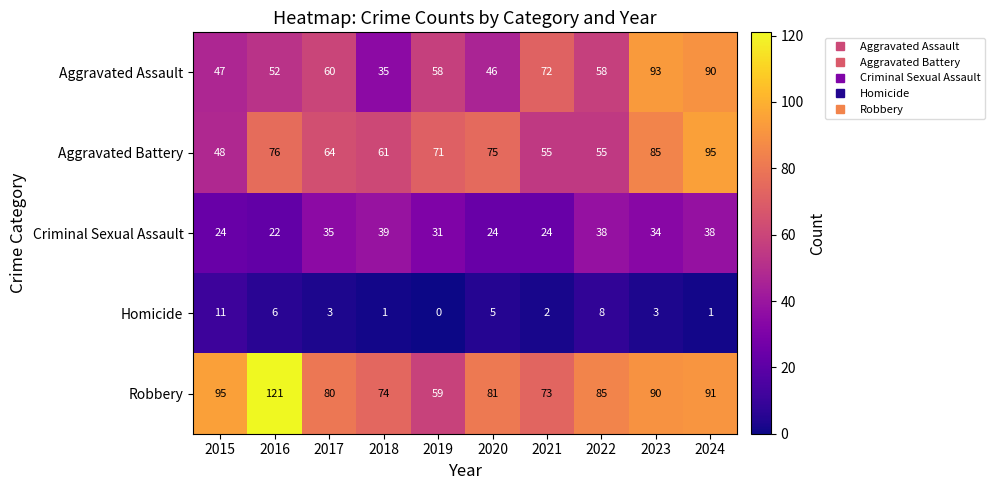

What is the difference between the second highest and second lowest values in the Homicide series?

7